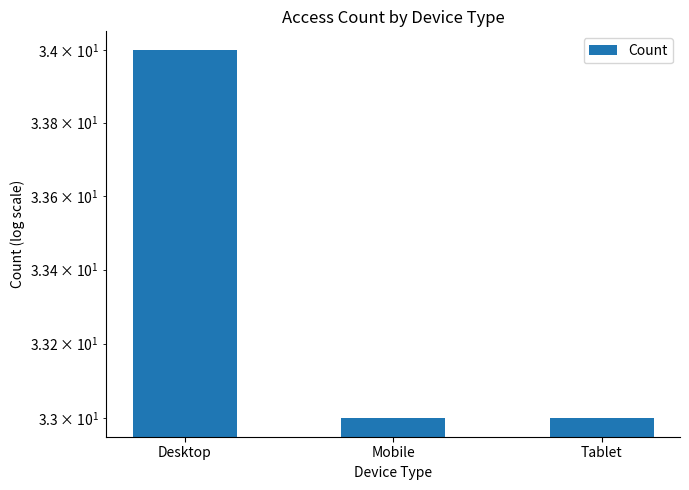

How many bars are there in total?

3